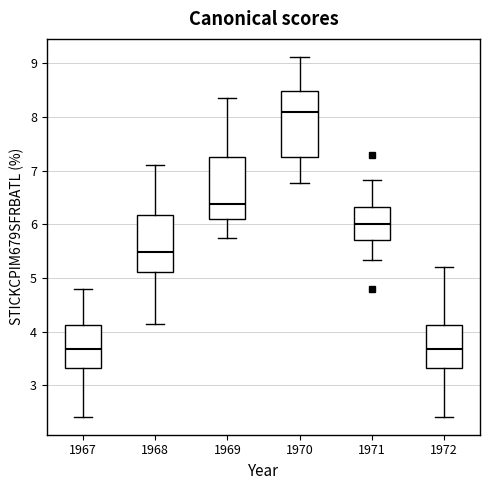

Where does the upper whisker of the box at x = 1970 end on the y-axis? The values are not printed on the chart, so give them approximately, as read against the axis.

9.1